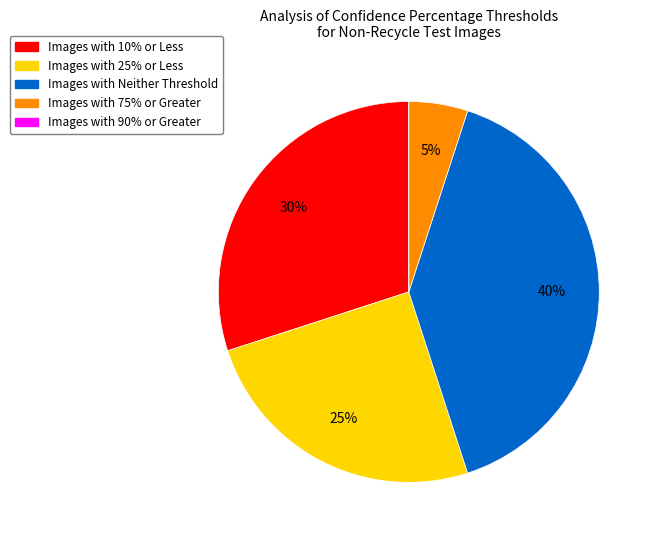

To the nearest percent, what is the difference between the largest and smallest slice percentages?

40%